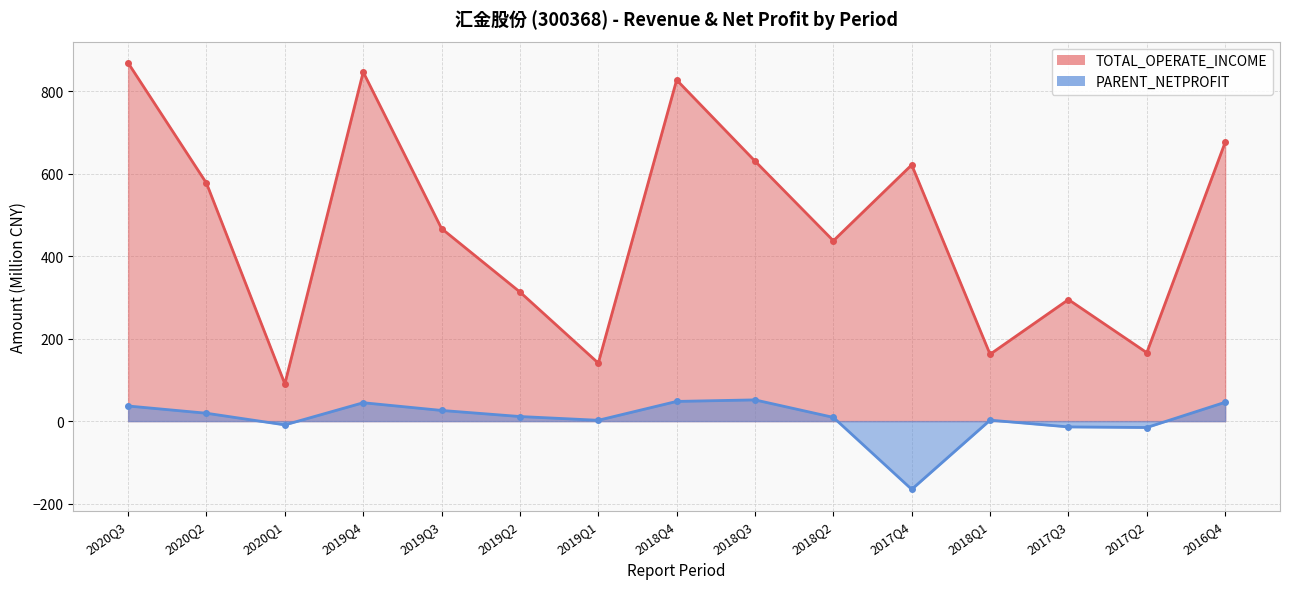

What is the sum of all TOTAL_OPERATE_INCOME values?

7118.5